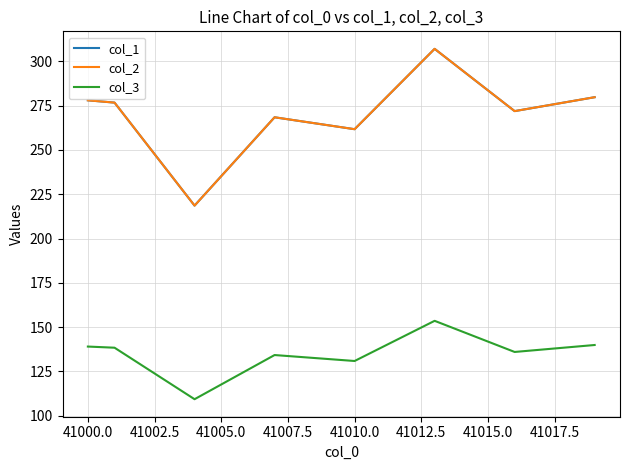

Does the chart have visible grid lines?

Yes